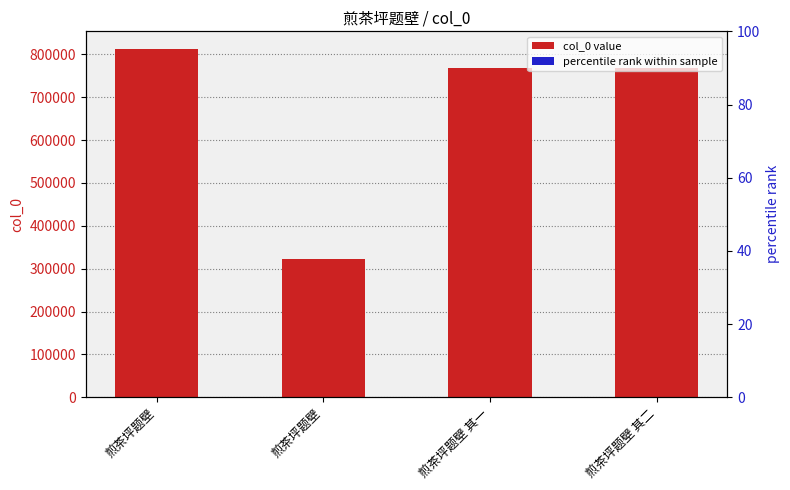

What is the label of the 4th bar from the right?

煎茶坪题壁